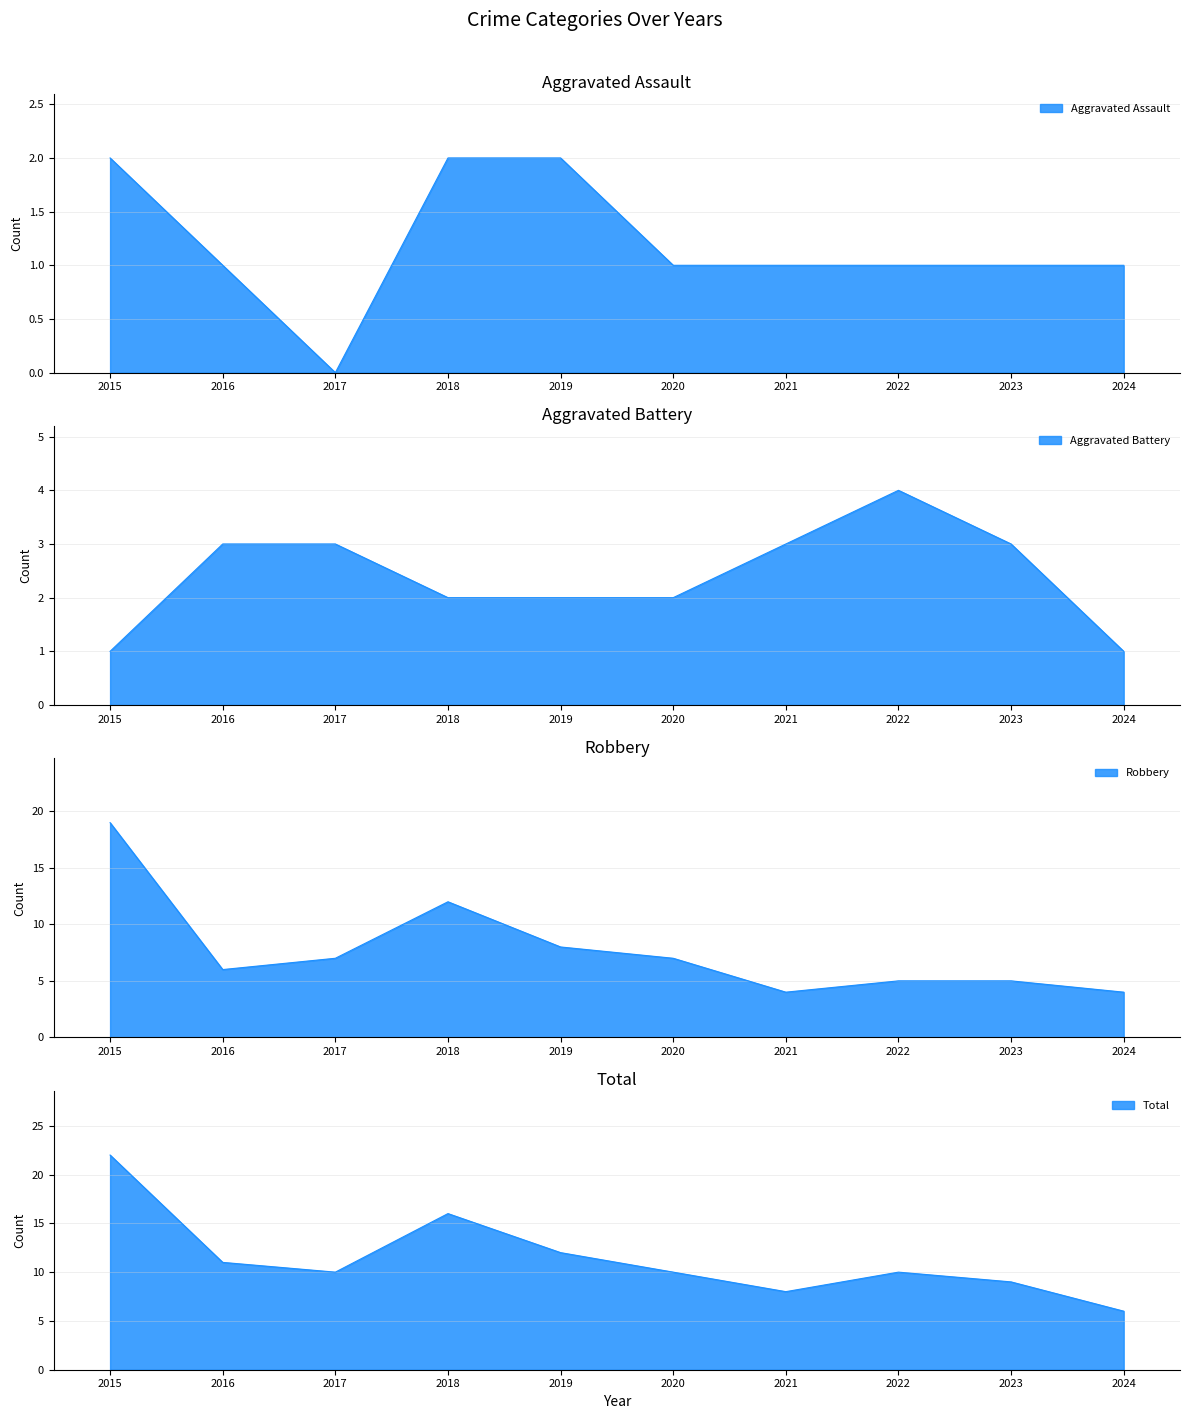

Where is the first local minimum for Total?

2017